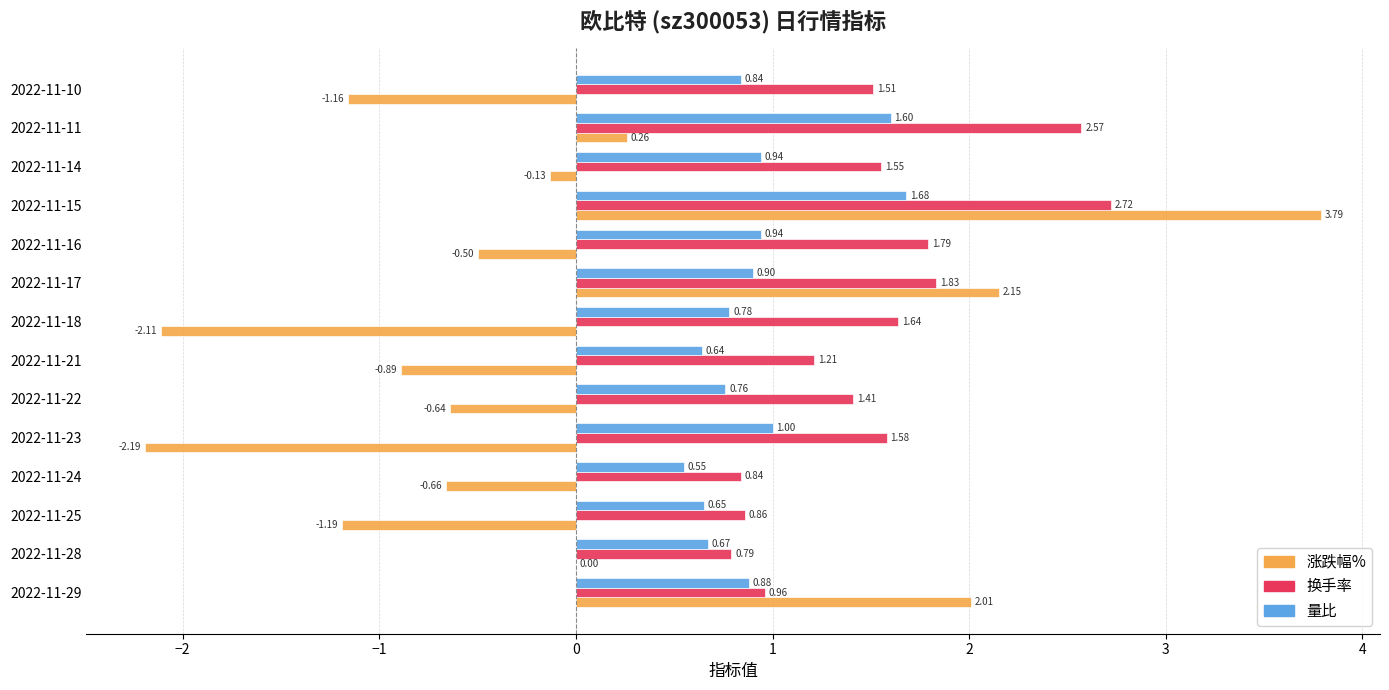

What is the total value across all series at 2022-11-11?

4.4